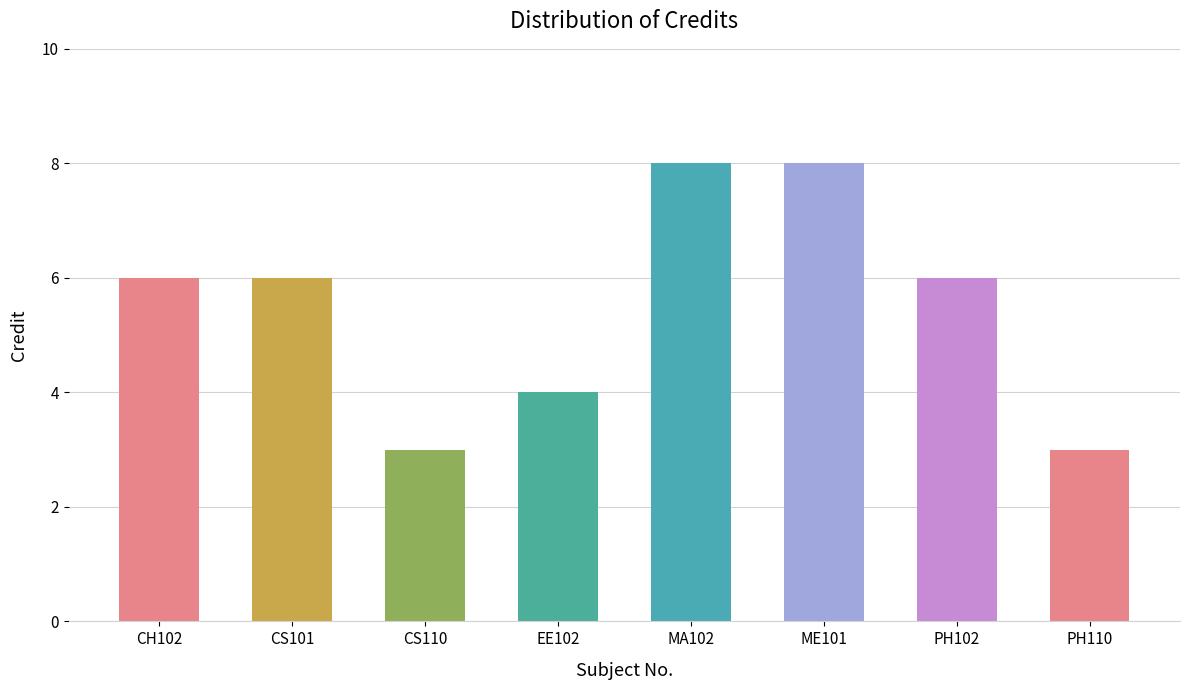

How many bars are there in total?

8